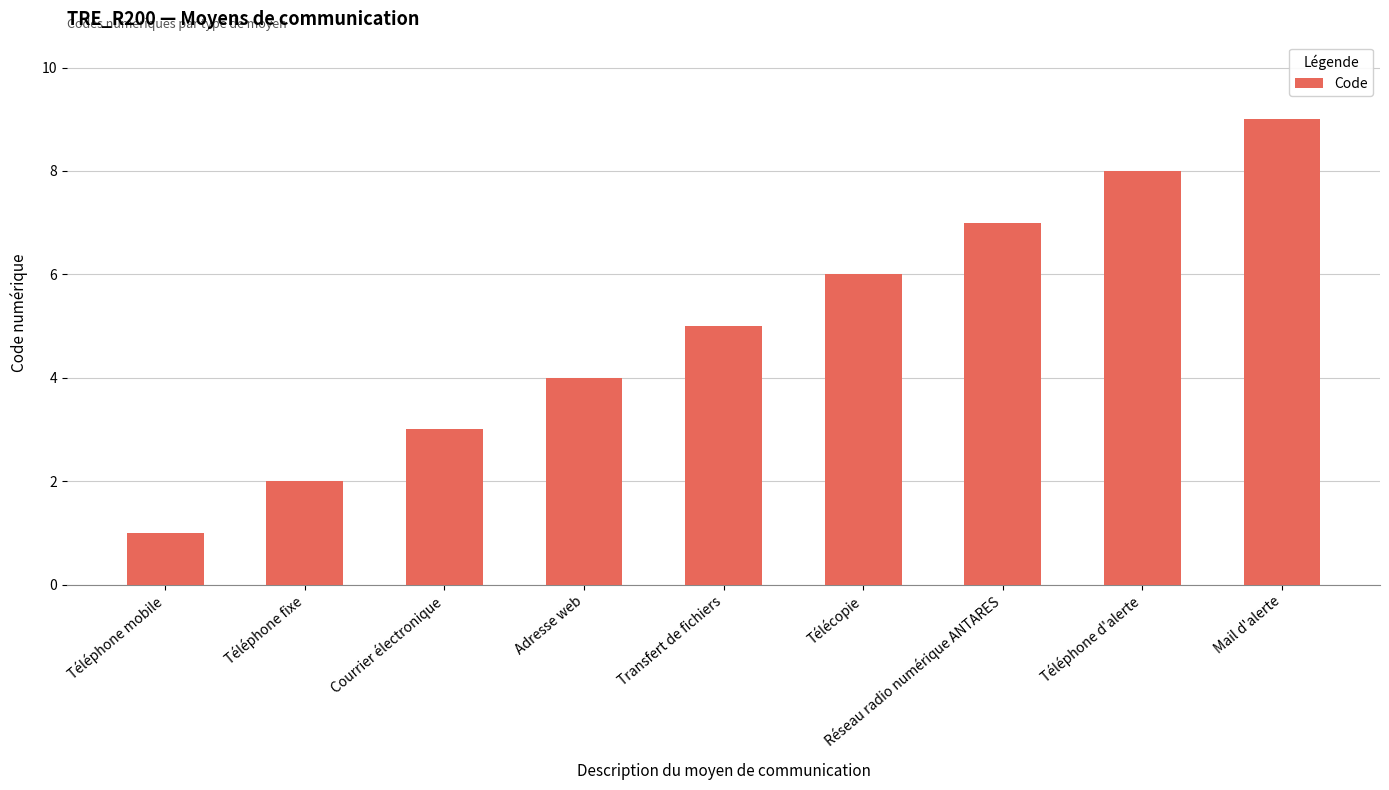

What is the difference between the values at Transfert de fichiers and Mail d'alerte?

4